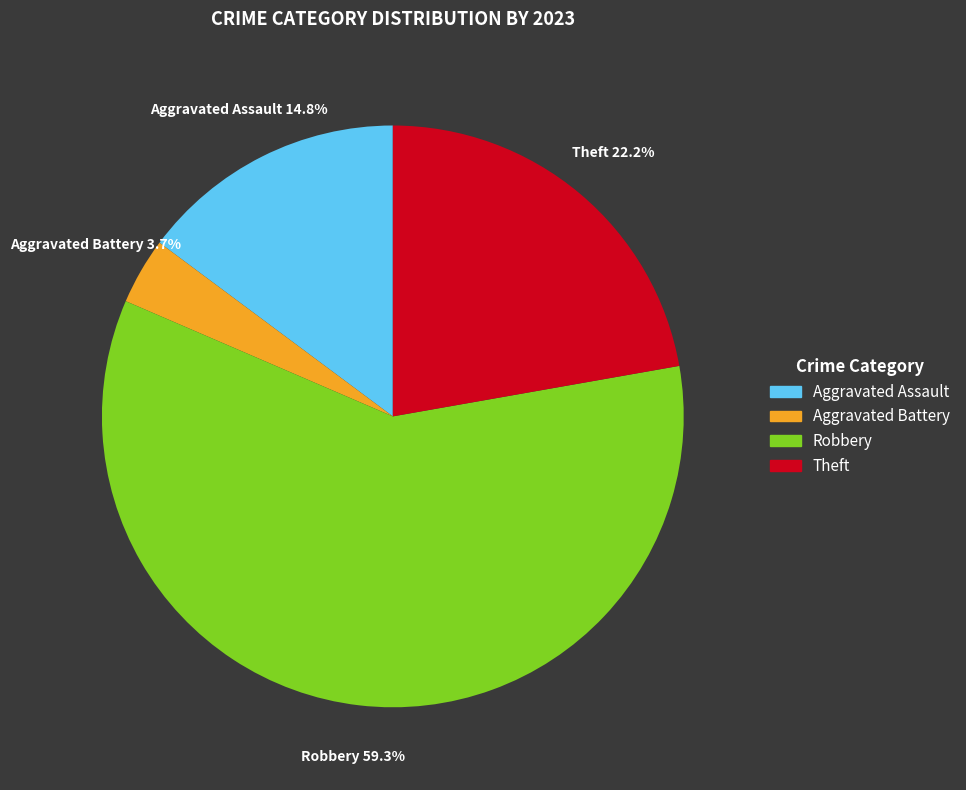

Between Robbery and Theft, which is larger?

Robbery